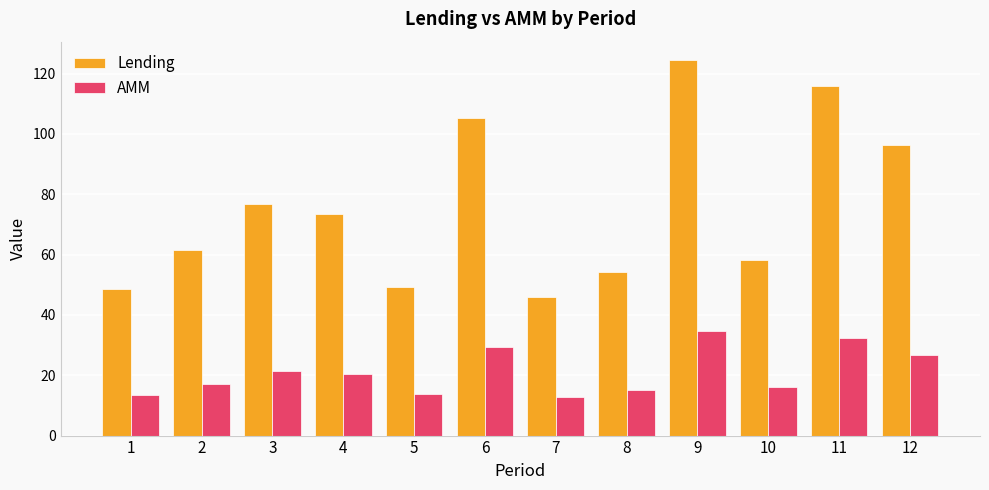

What is the value of the Lending bar at the 7th from the left?

46.0